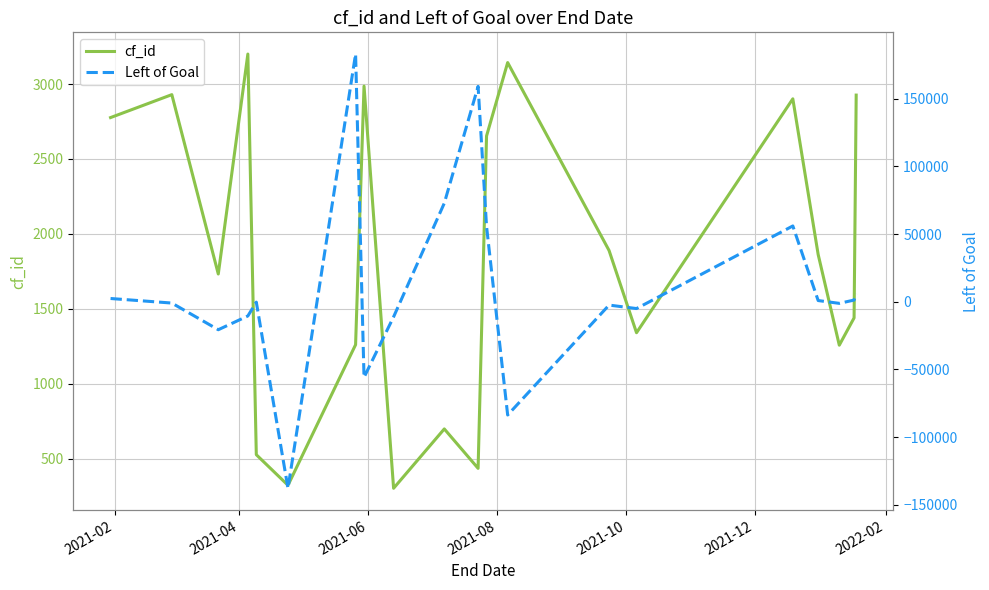

What is the maximum value for Left of Goal?

183084